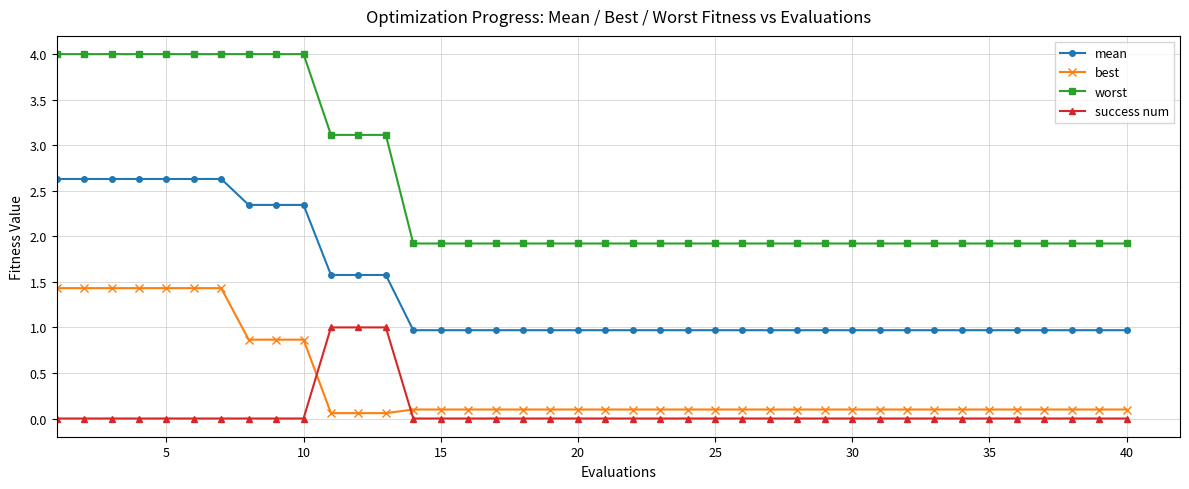

What is the value of the success num point at the 11th from the left?

1.0